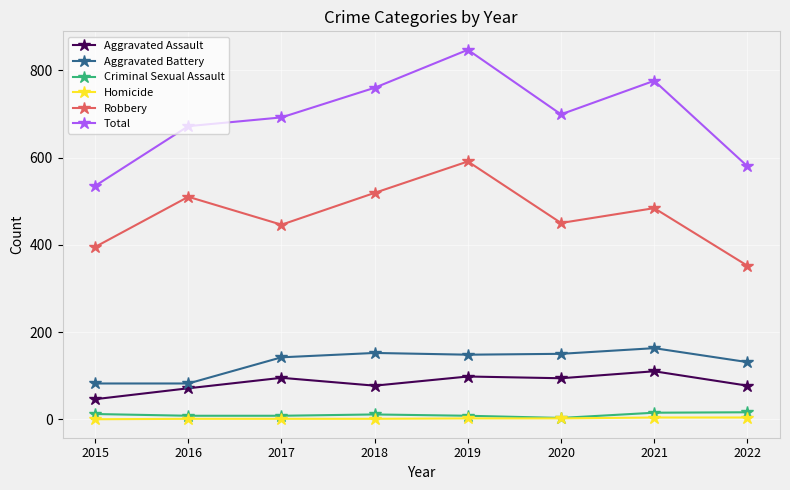

Rank the series by their maximum value, from lowest to highest.

Homicide, Criminal Sexual Assault, Aggravated Assault, Aggravated Battery, Robbery, Total